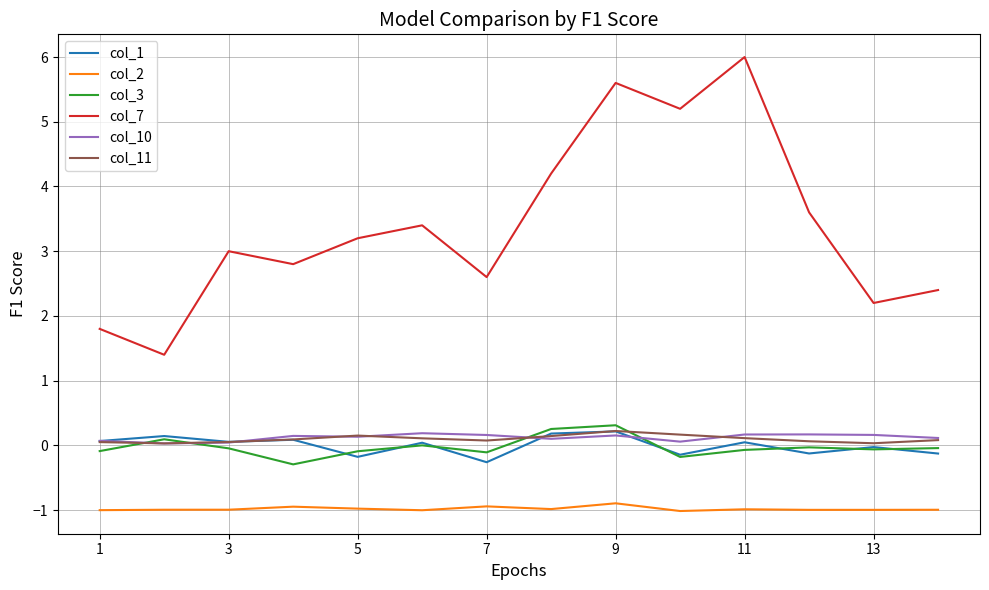

Which series has the largest total across all categories?

col_7